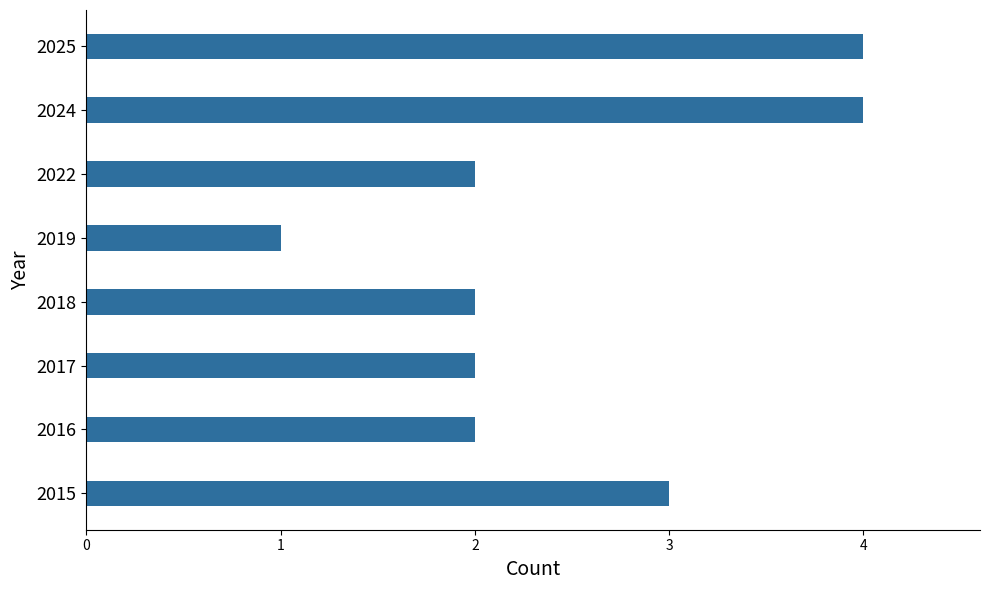

What is the sum of all values?

20